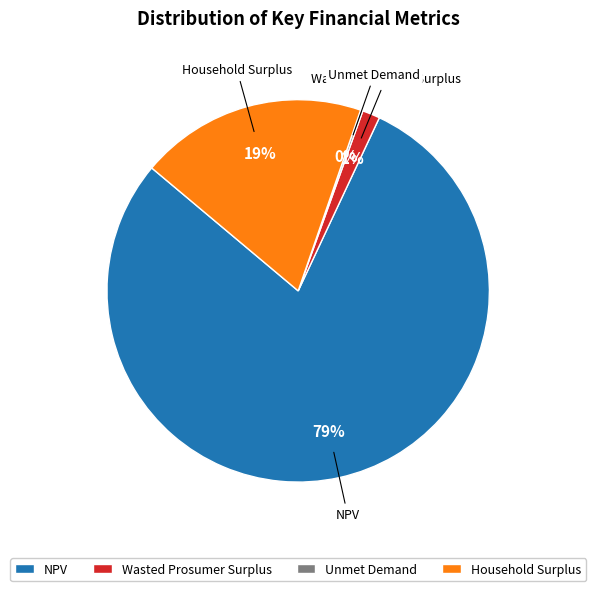

To the nearest percent, what is the average slice percentage?

25%